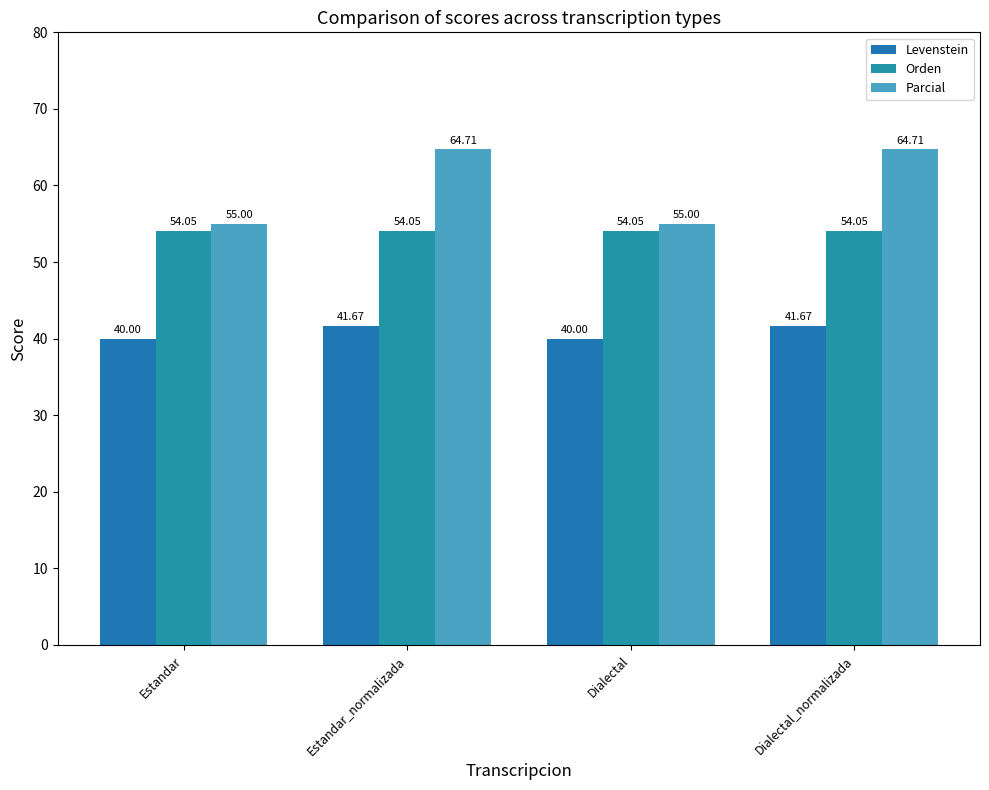

List the series in order of their overall mean, lowest first.

Levenstein, Orden, Parcial